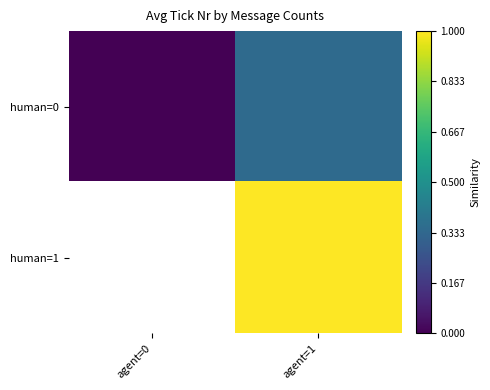

What is the difference between the maximum and minimum values in the human=0 series?

0.3